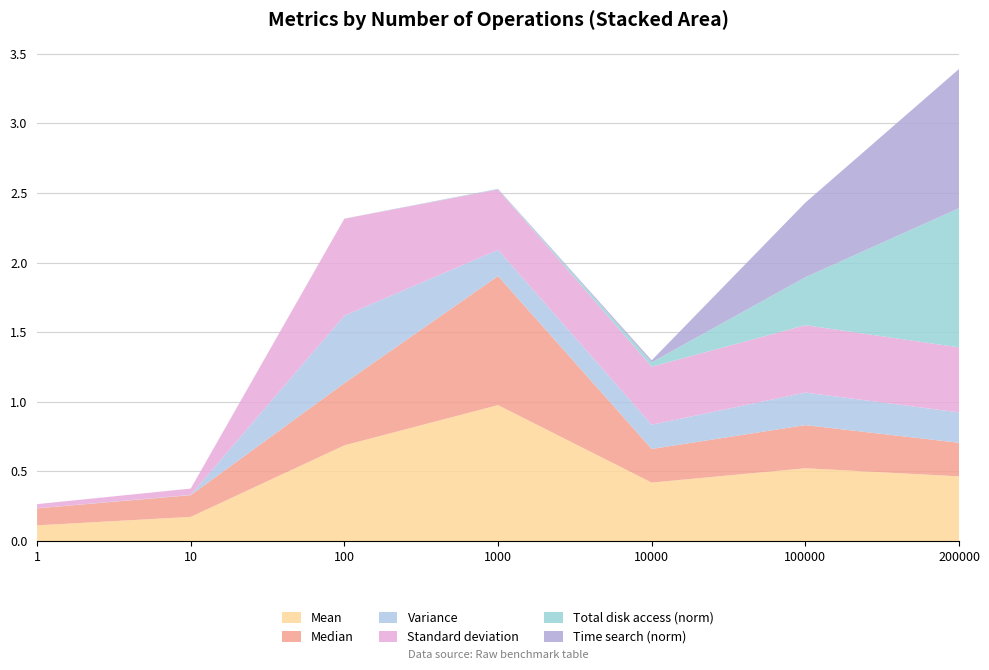

Reading left to right, what are all the values shown in this chart?

Mean: 0.1	0.2	0.7	1.0	0.4	0.5	0.5
Median: 0.1	0.2	0.4	0.9	0.2	0.3	0.2
Variance: 0.0	0.0	0.5	0.2	0.2	0.2	0.2
Standard deviation: 0.0	0.0	0.7	0.4	0.4	0.5	0.5
Total disk access (norm): 0.0	0.0	0.0	0.0	0.0	0.3	1.0
Time search (norm): 0.0	0.0	0.0	0.0	0.0	0.5	1.0